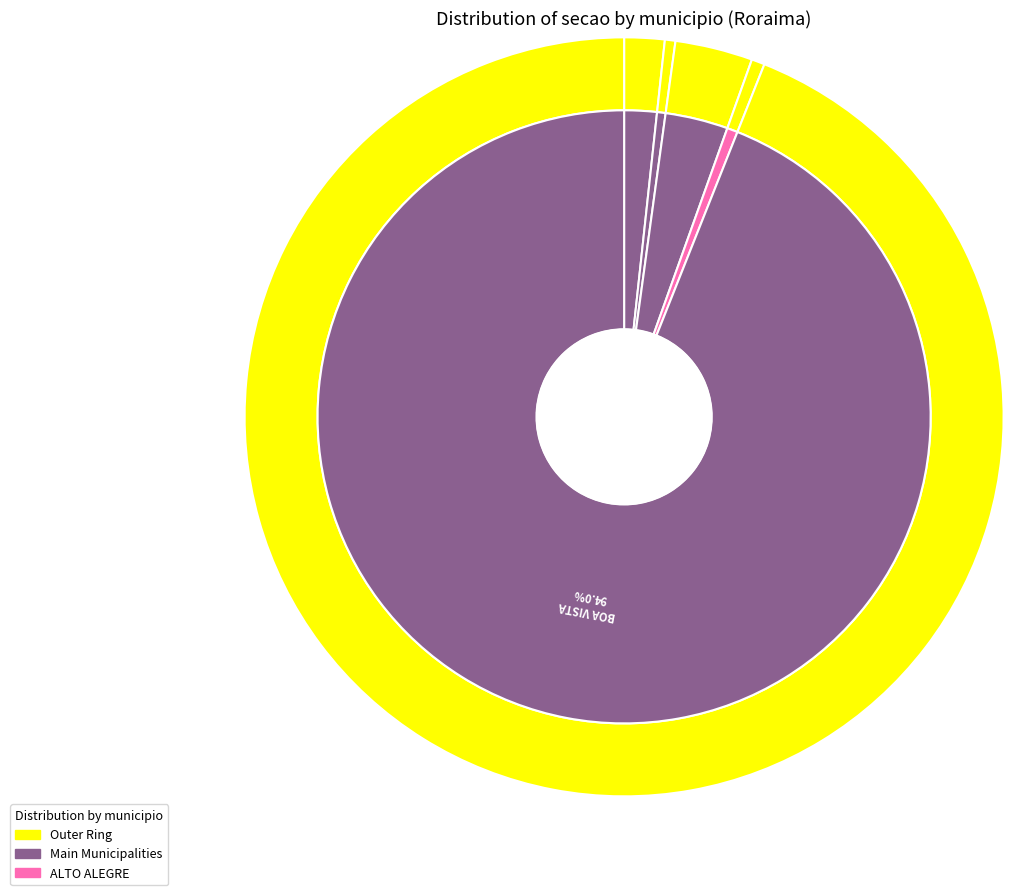

The ALTO ALEGRE slice represents 1% of the pie. True or false?

True